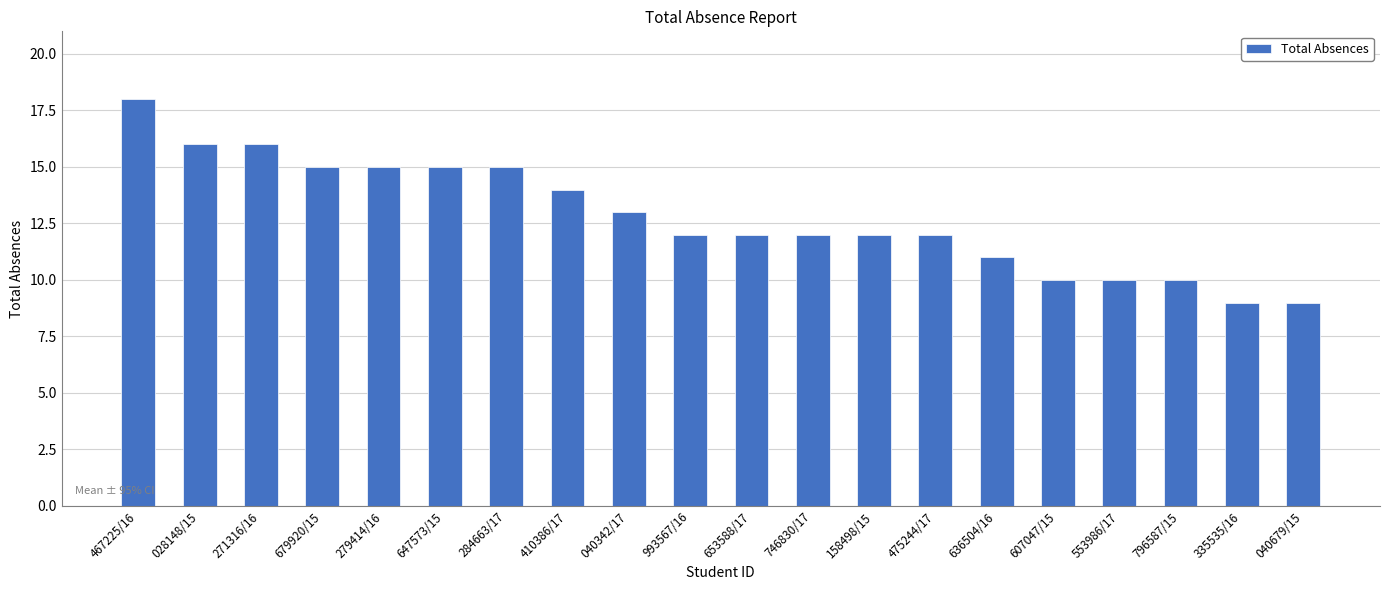

At which label is the value closest to 13?

040342/17